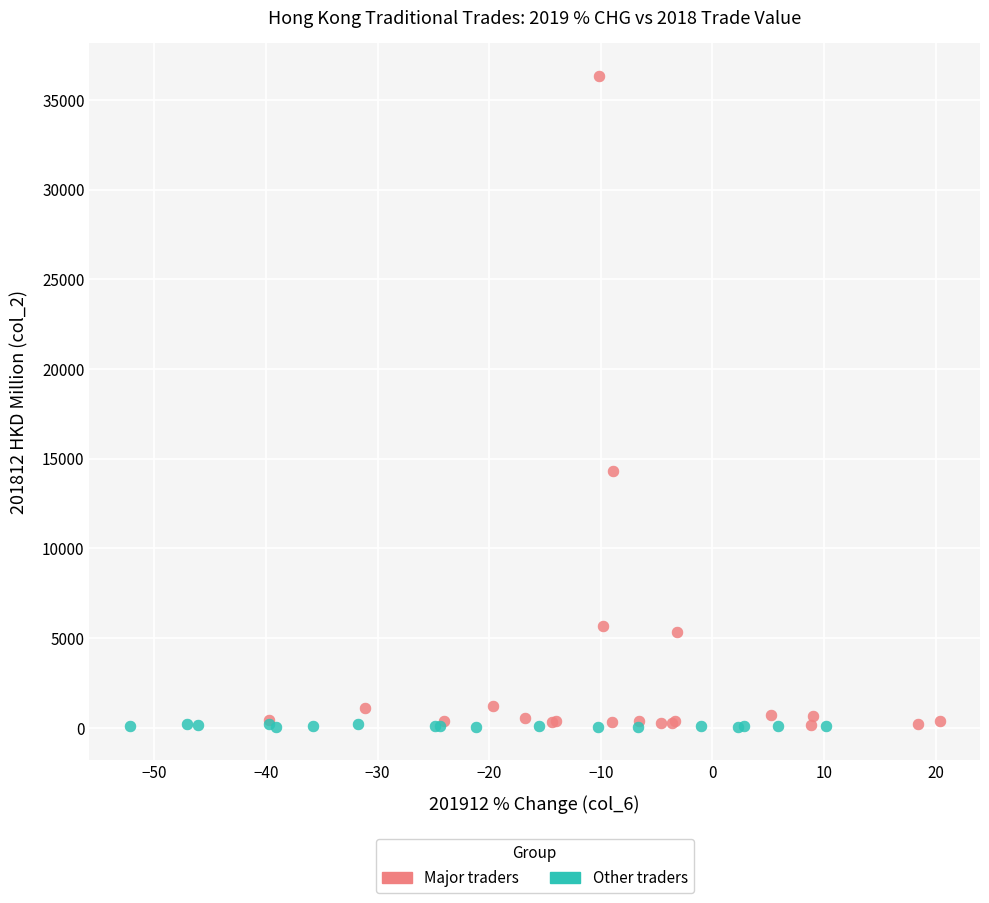

Which series has the largest Y range (max minus min)?

Major traders